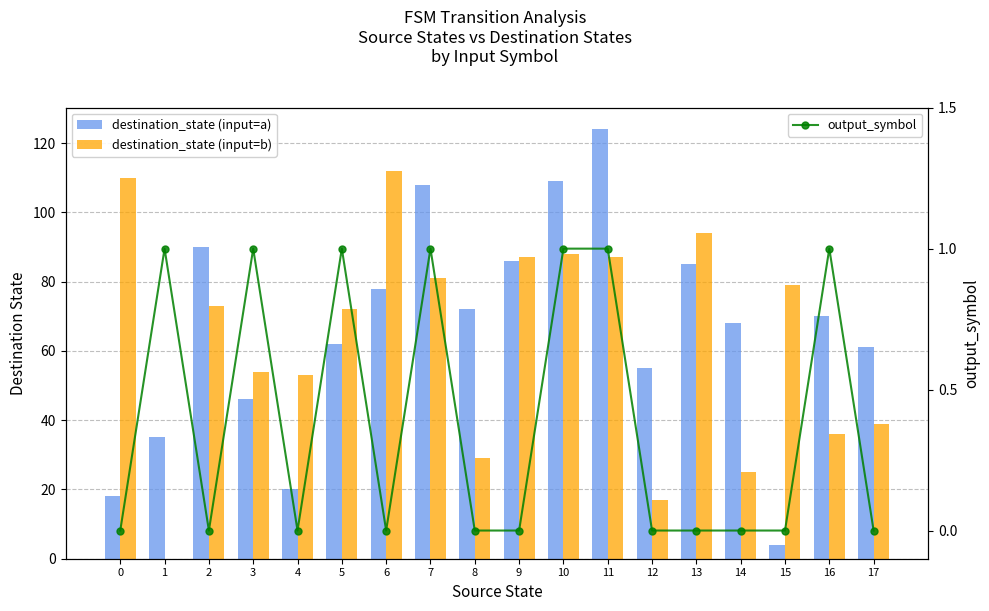

What is the total value across all series at 14?

93